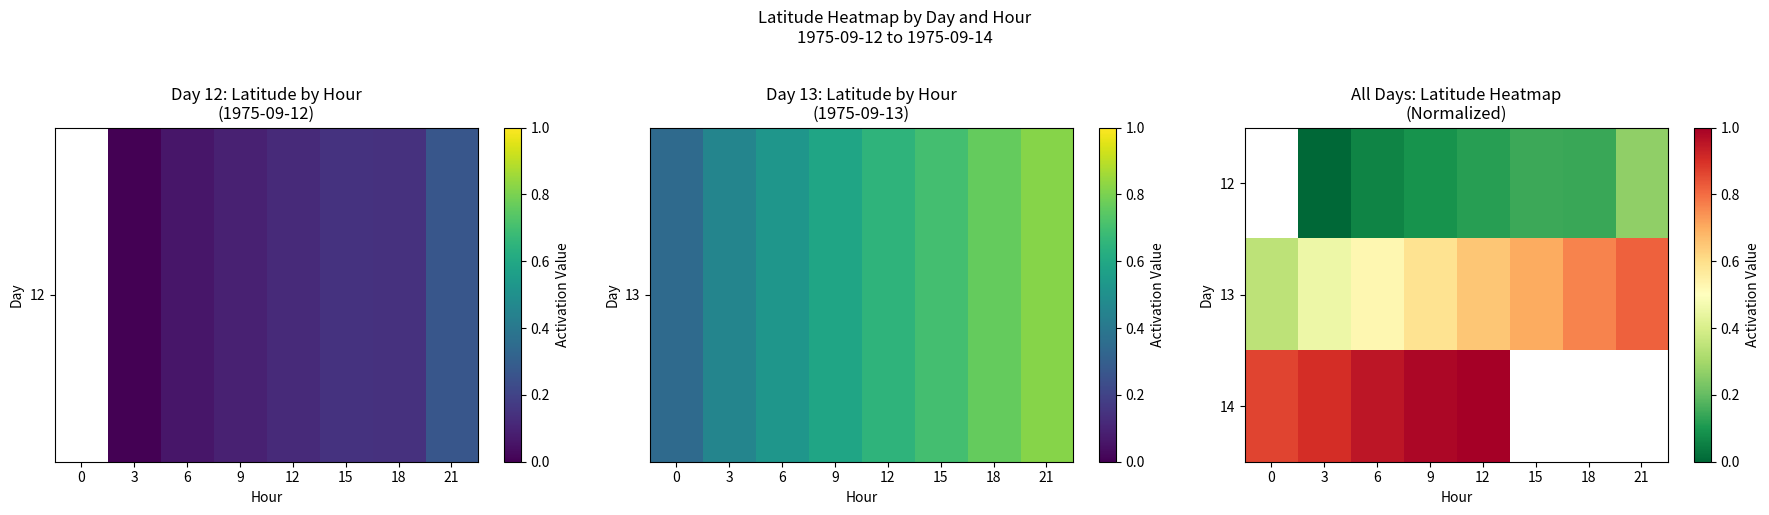

What is the sum of all 13 values?

4.8